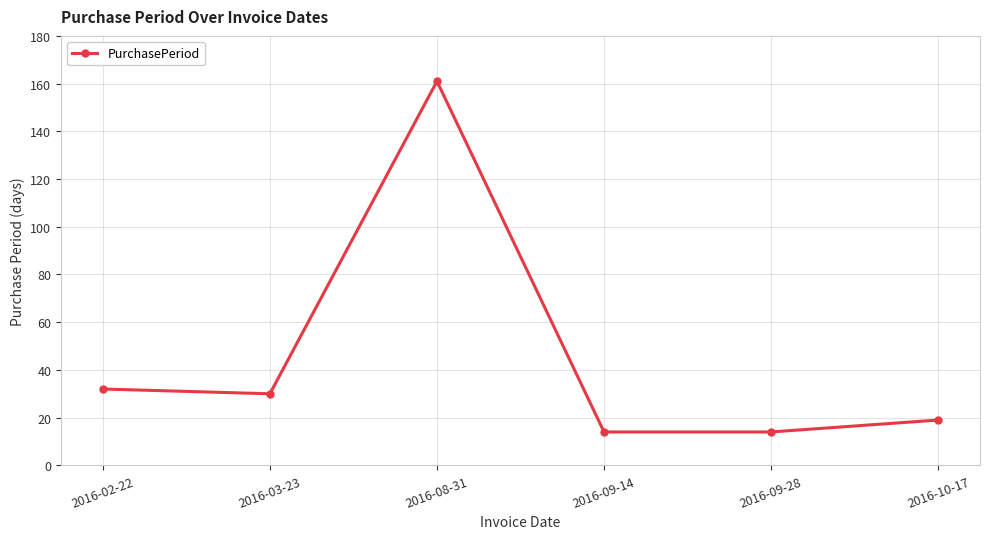

Count the number of categories in the chart.

6